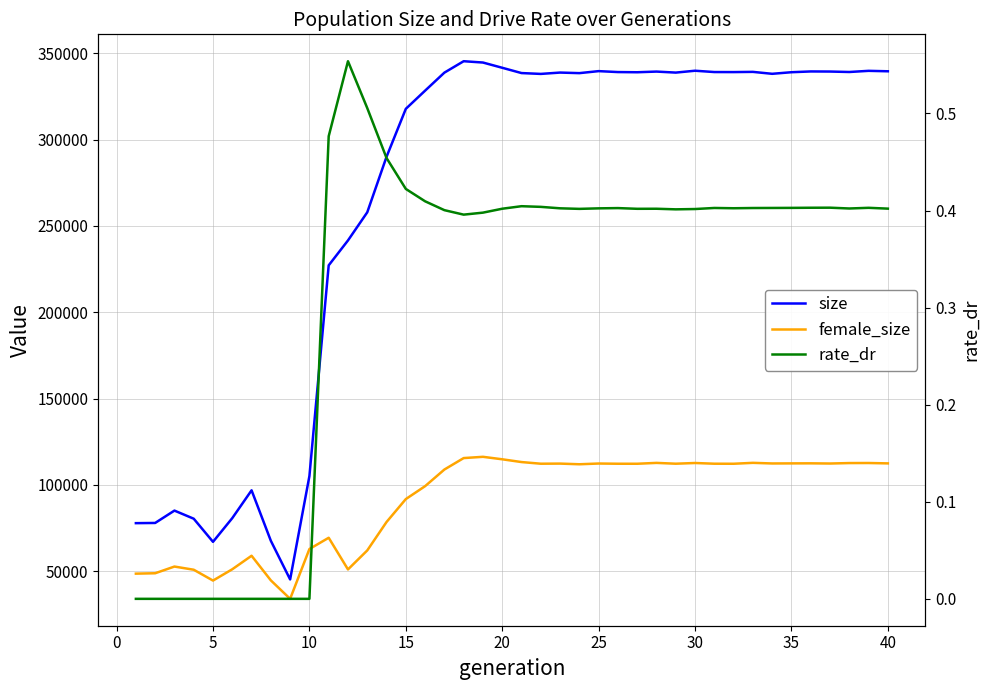

Which series has the largest total across all categories?

size